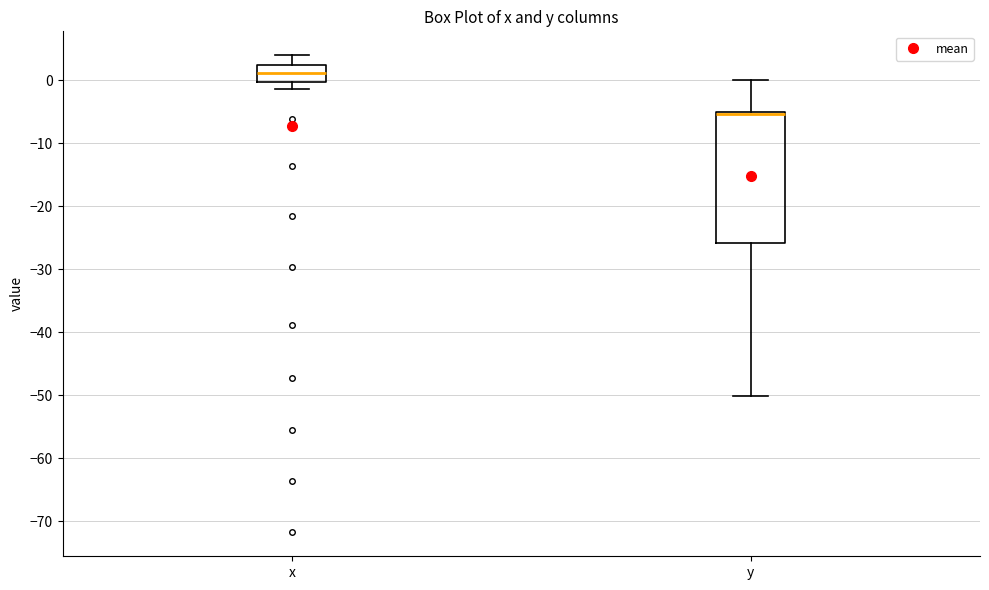

Reading left to right, read every box against the y-axis: the position of its median line, the range the box covers, and the ends of its whiskers. The values are not printed on the chart, so give them approximately, as read against the axis.

x: median 1, box 0 to 3, whiskers -1 to 4
y: median -5 (just below the box's upper edge), box -26 to -5, whiskers -50 to 0